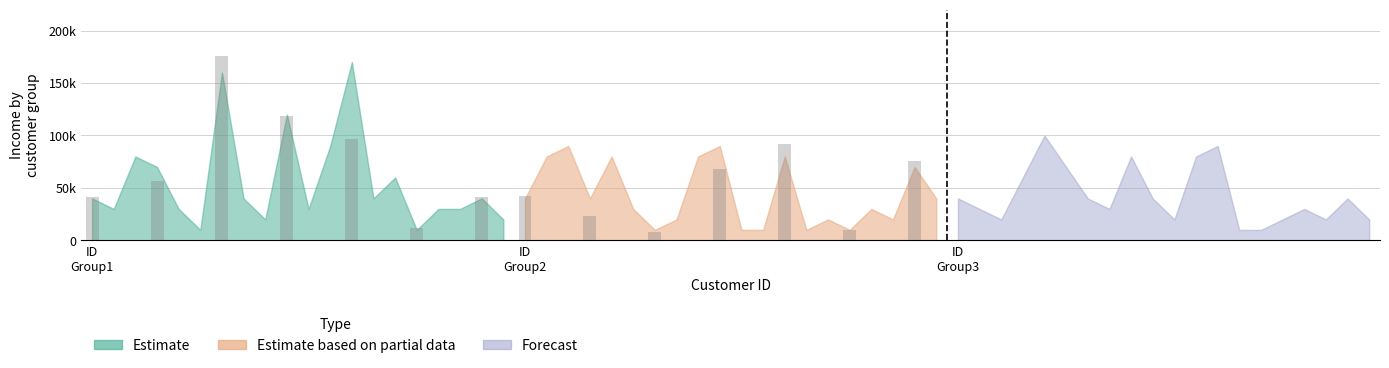

Which series has the widest spread of values?

Estimate